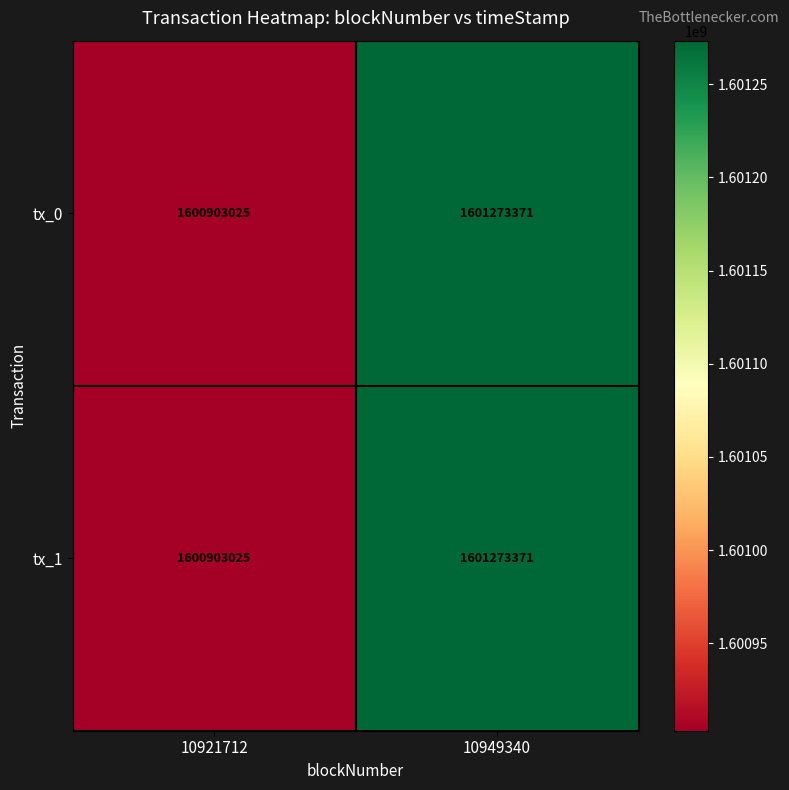

What is the highest value of the tx_1 series?

1601273371